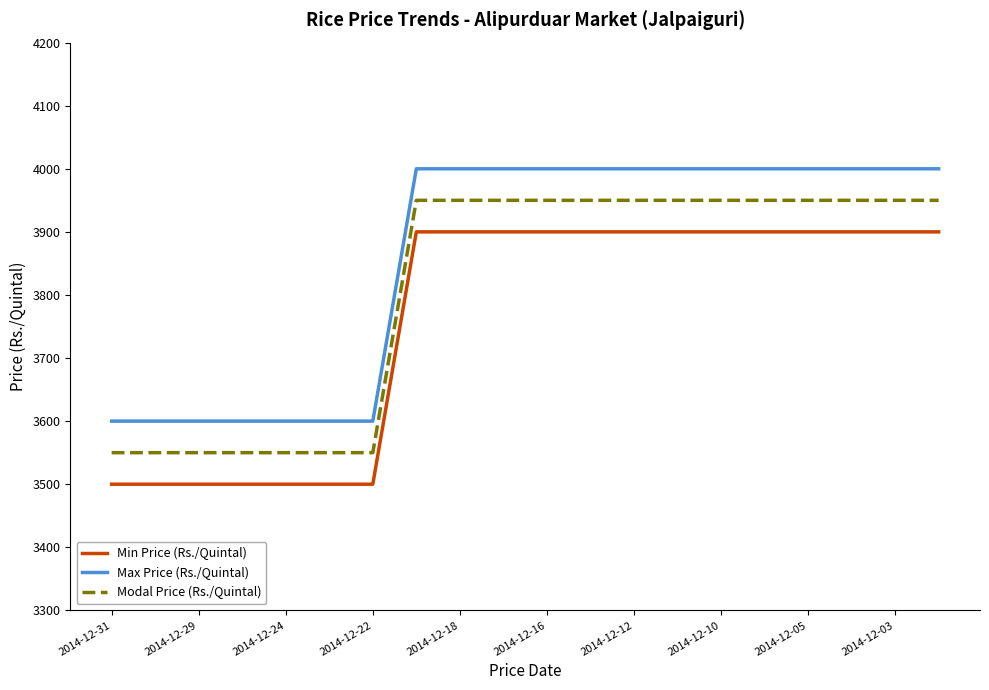

What is the maximum value for Min Price (Rs./Quintal)?

3900